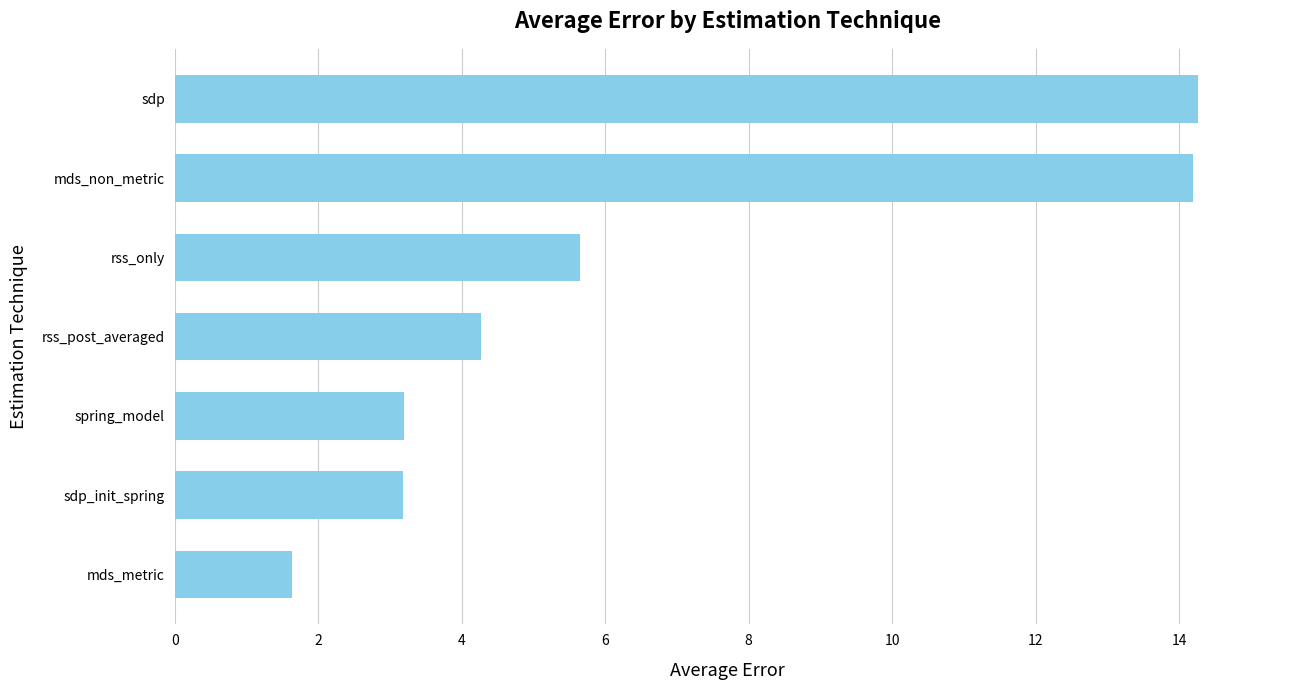

Reading bottom to top, extract all data points from this chart.

mds_metric=1.6	sdp_init_spring=3.2	spring_model=3.2	rss_post_averaged=4.3	rss_only=5.6	mds_non_metric=14.2	sdp=14.3